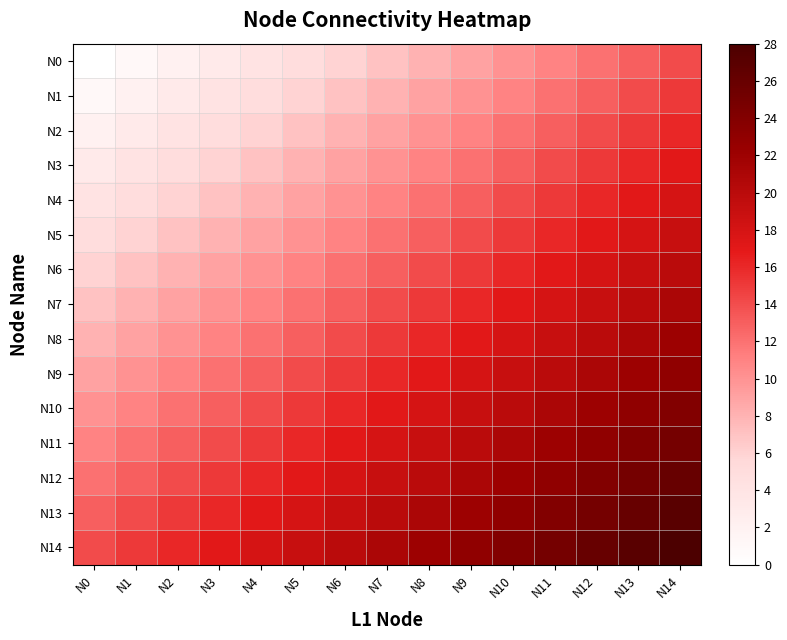

What is the total value across all series at N12?

285